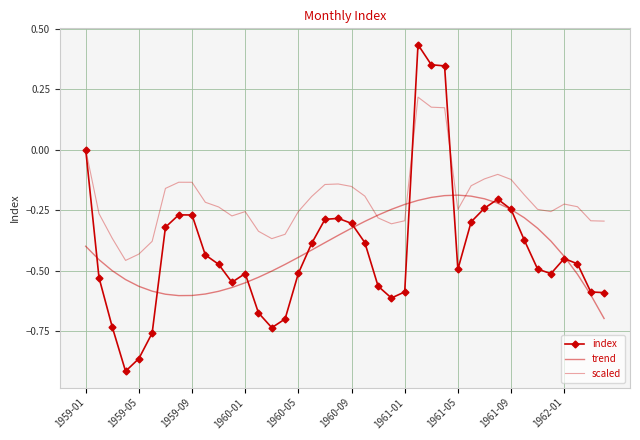

At which label is scaled closest to 0?

1959-01